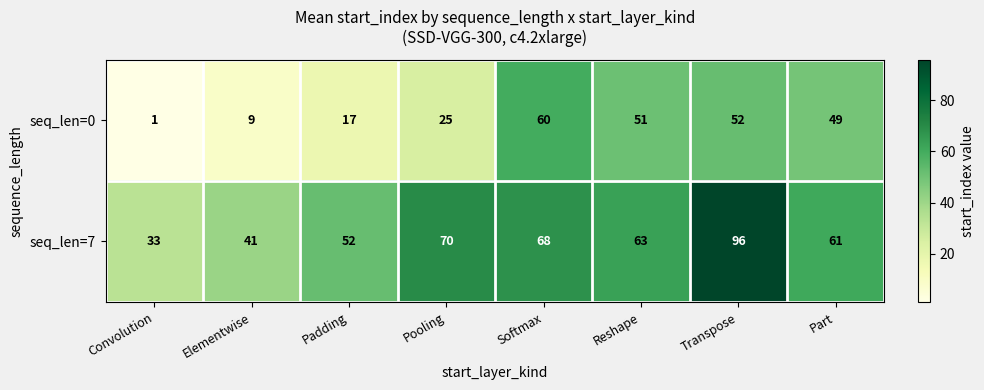

Count the number of data series in this chart.

2